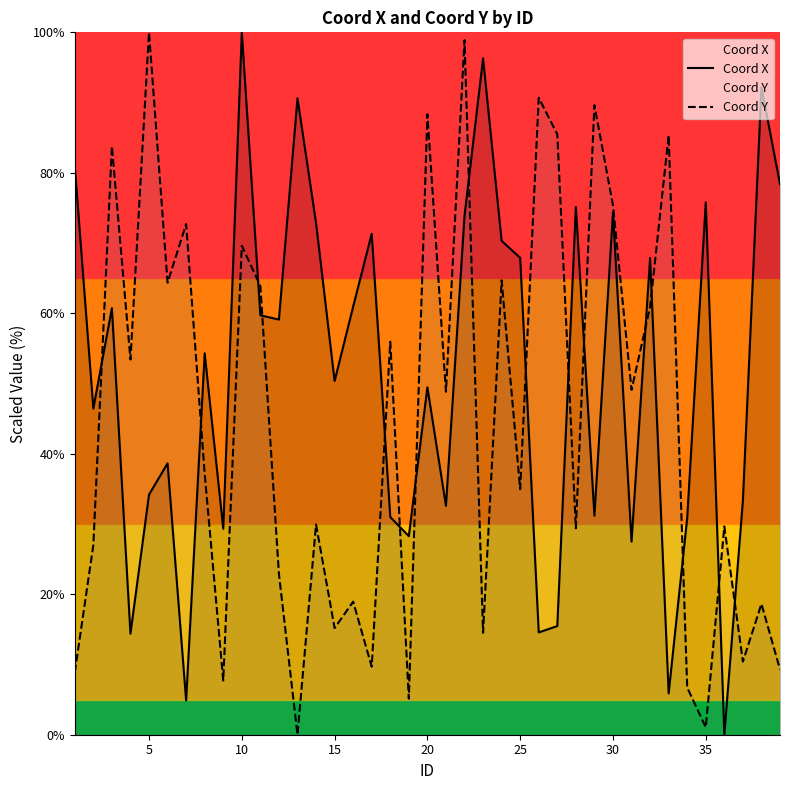

What is the average value of the Coord Y series?

44.6